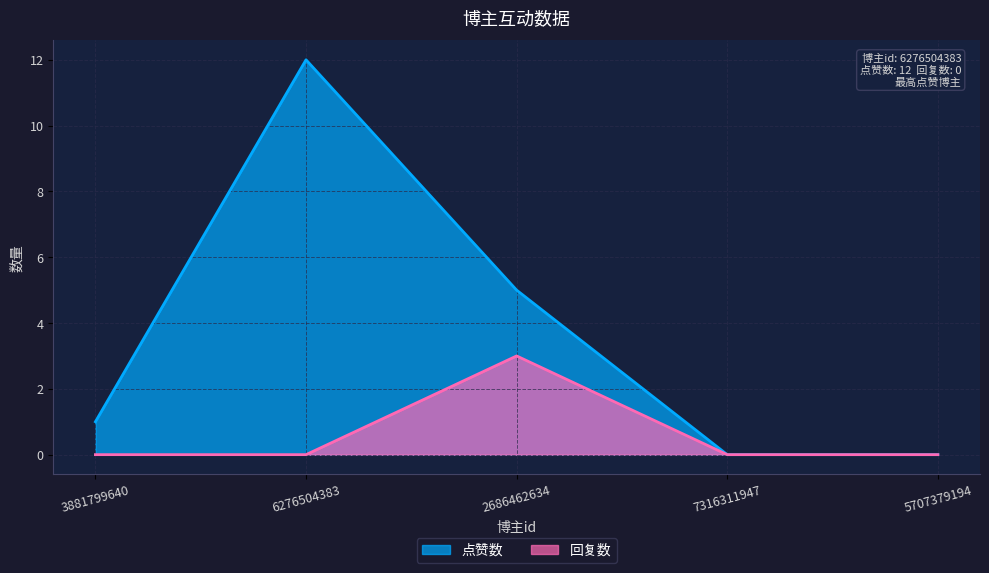

Count the number of categories in the chart.

5